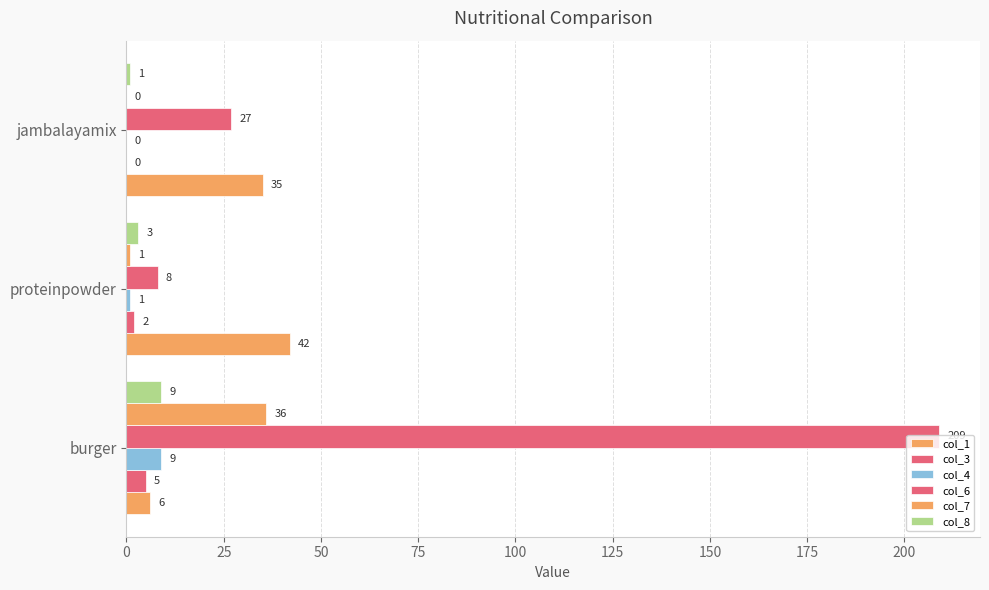

How many positive values does the col_7 series have?

2